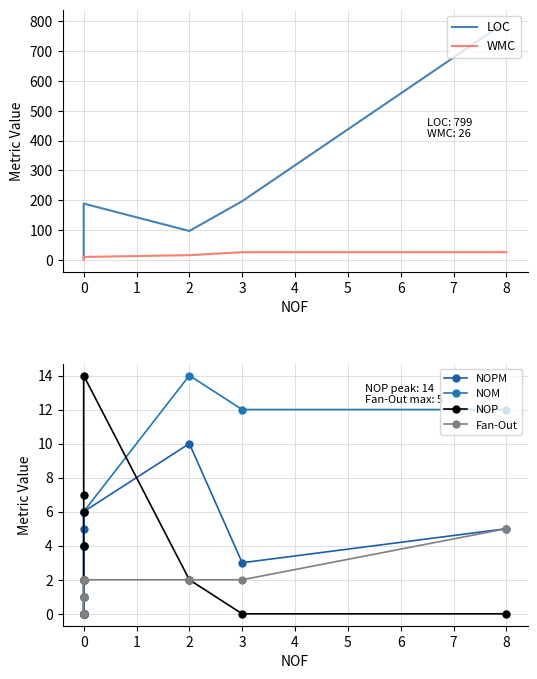

The NOP series shows 5 at 0. True or false?

False